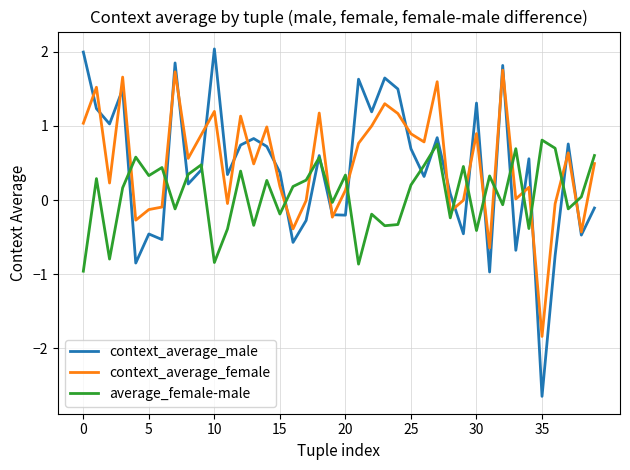

Which series has the widest spread of values?

context_average_male